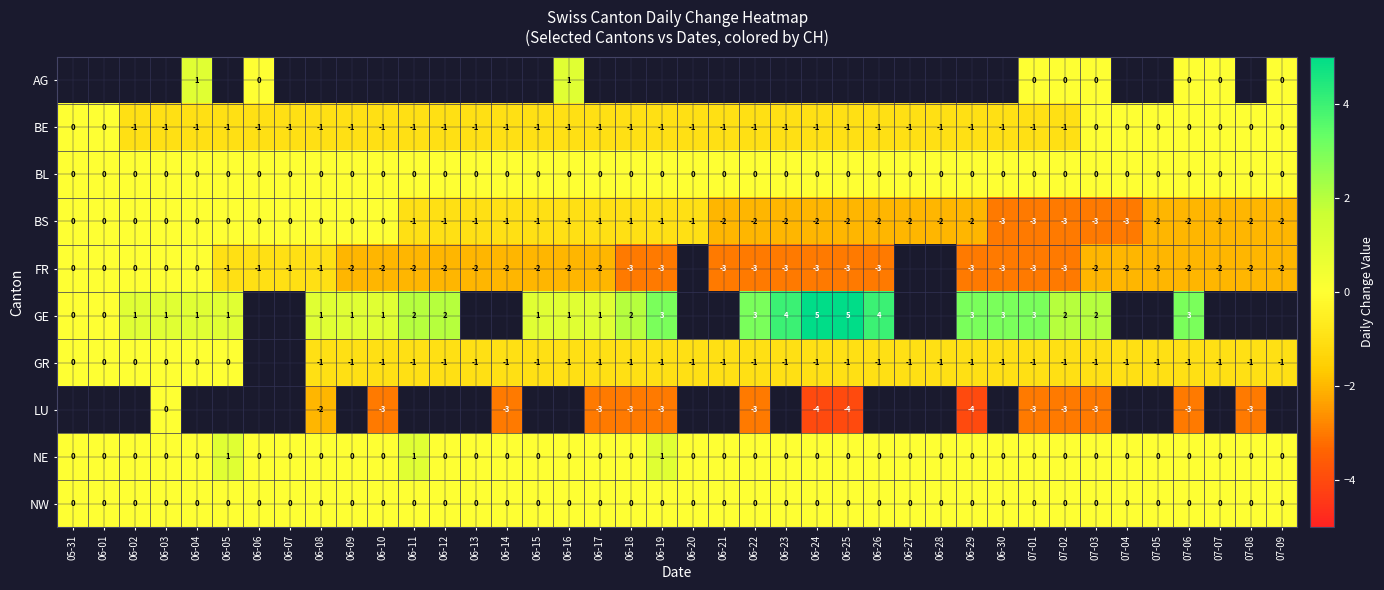

Which series has the widest spread of values?

row_5